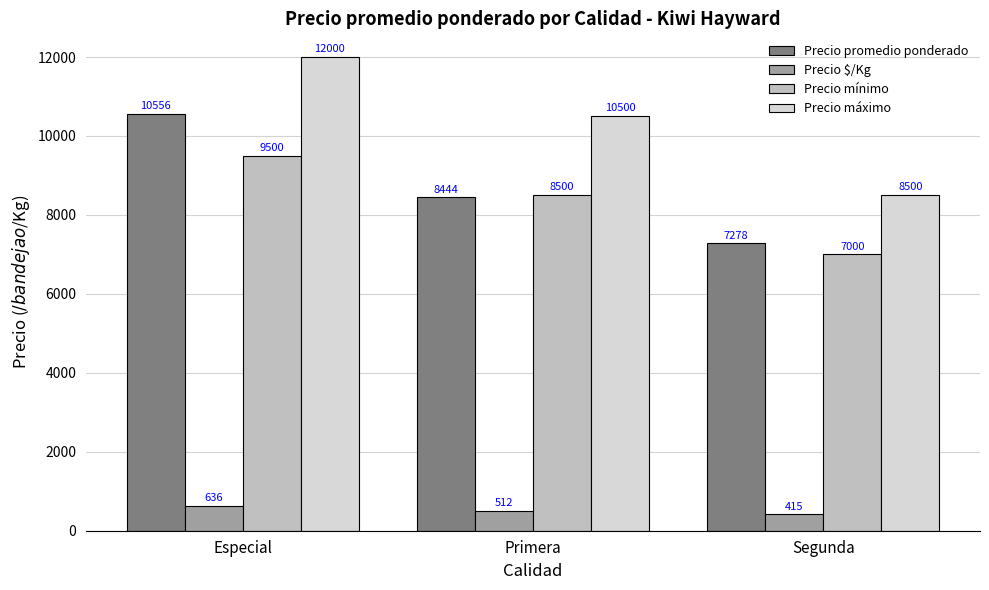

Which series has the largest total across all categories?

Precio máximo